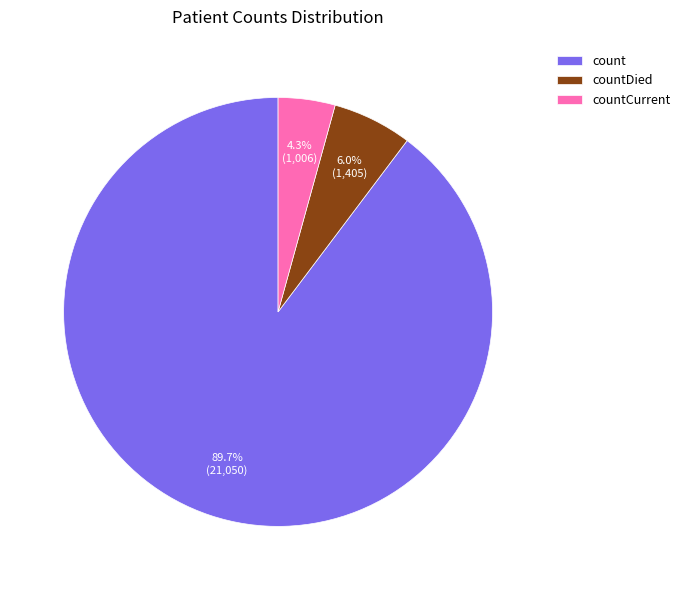

How many segments does this pie chart have?

3